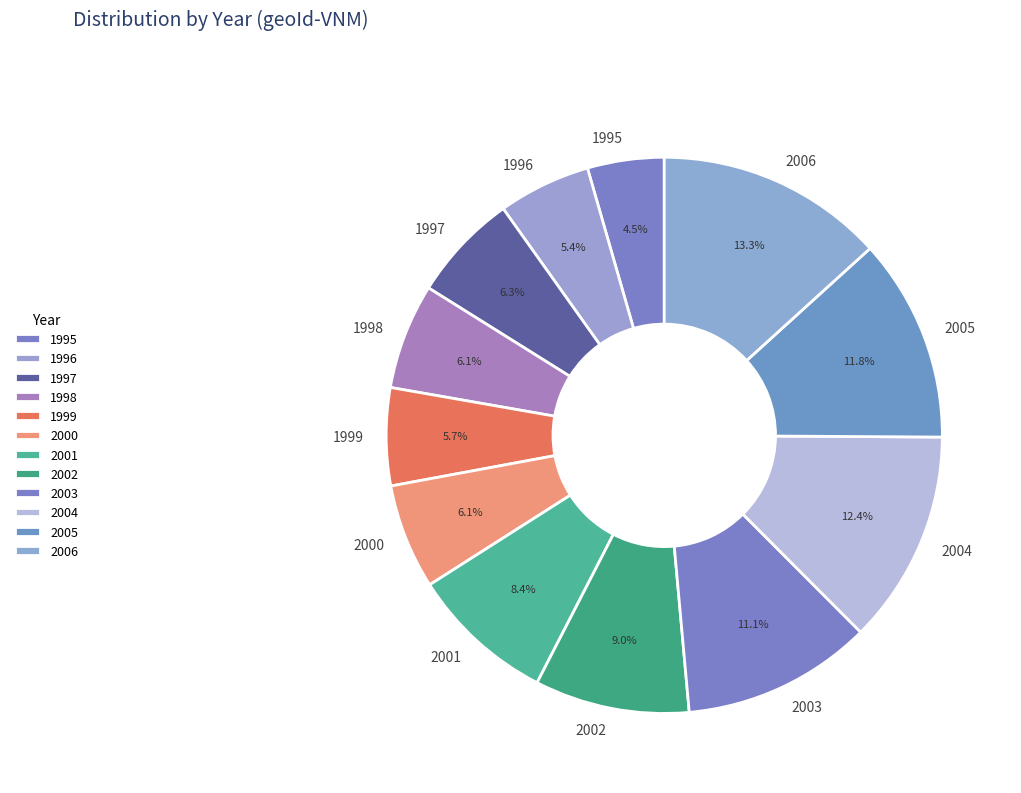

What is the ratio of the value at 2005 to the value at 2001?

1.4